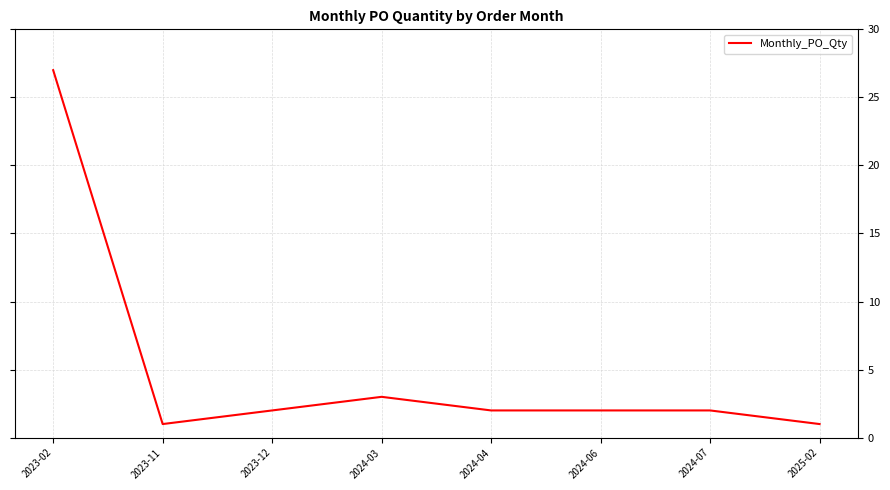

What is the maximum value shown in the chart?

27